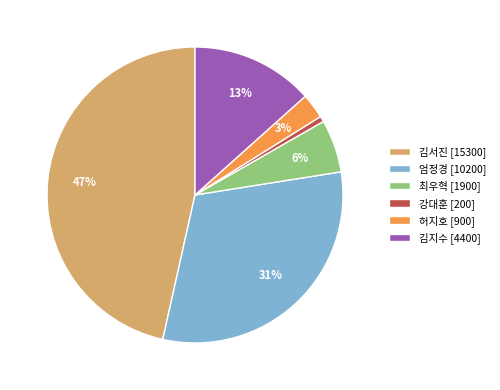

To the nearest percent, what is the difference between the largest and smallest slice percentages?

46%